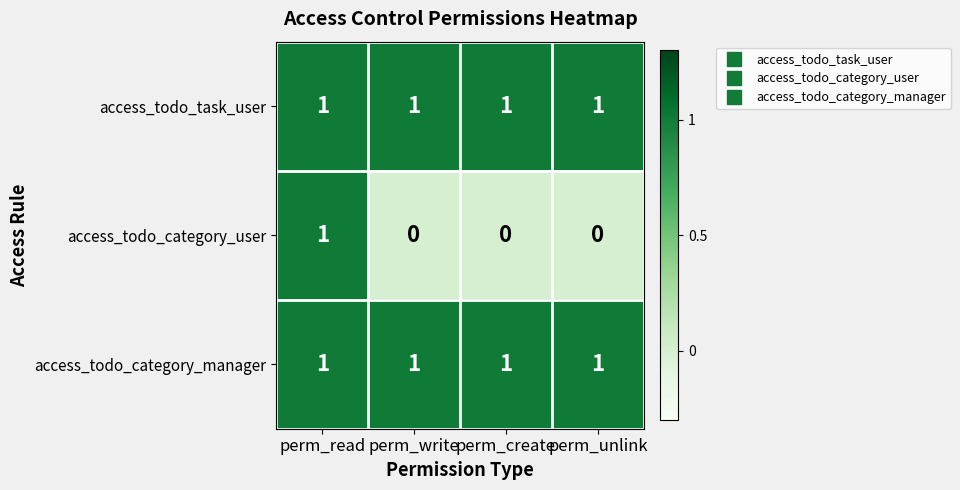

Reading left to right, list all the values displayed in this chart.

access_todo_task_user: perm_read=1	perm_write=1	perm_create=1	perm_unlink=1
access_todo_category_user: perm_read=1	perm_write=0	perm_create=0	perm_unlink=0
access_todo_category_manager: perm_read=1	perm_write=1	perm_create=1	perm_unlink=1